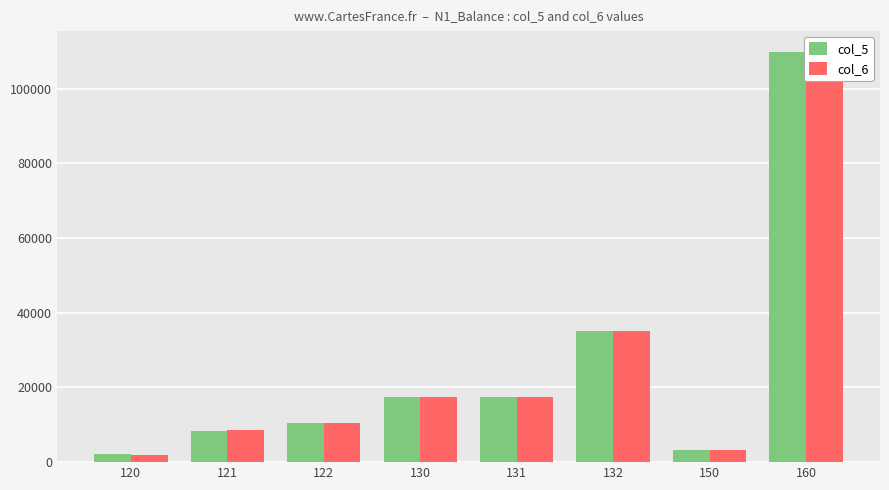

How many data points in col_5 are above 17500?

2